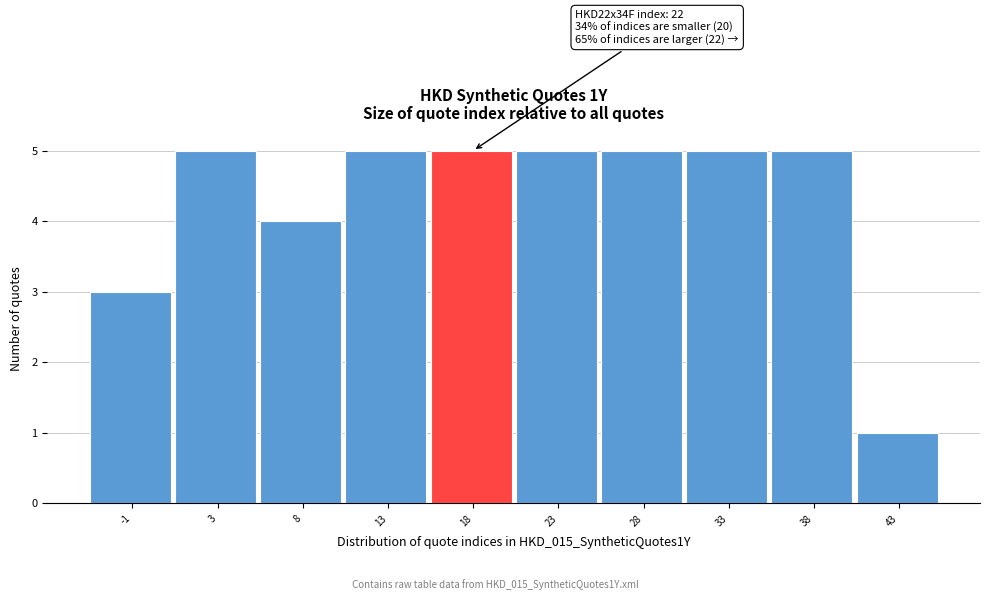

Reading left to right, list all the values displayed in this chart.

3	5	4	5	5	5	5	5	5	1